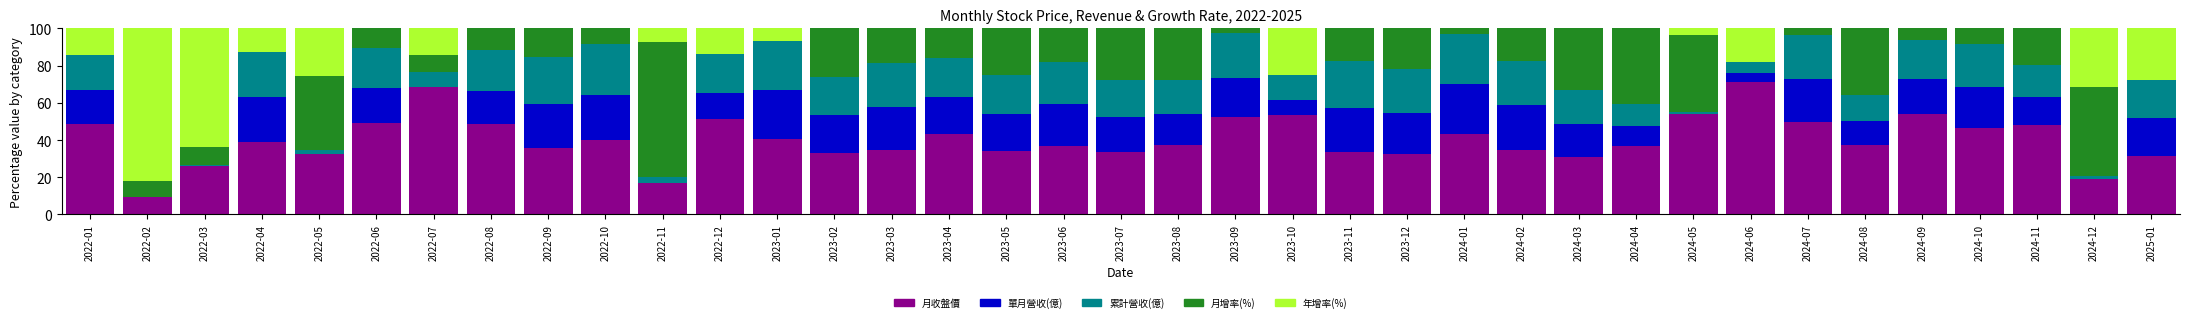

What is the difference between the 月收盤價 values at 2023-07 and 2023-11?

0.4